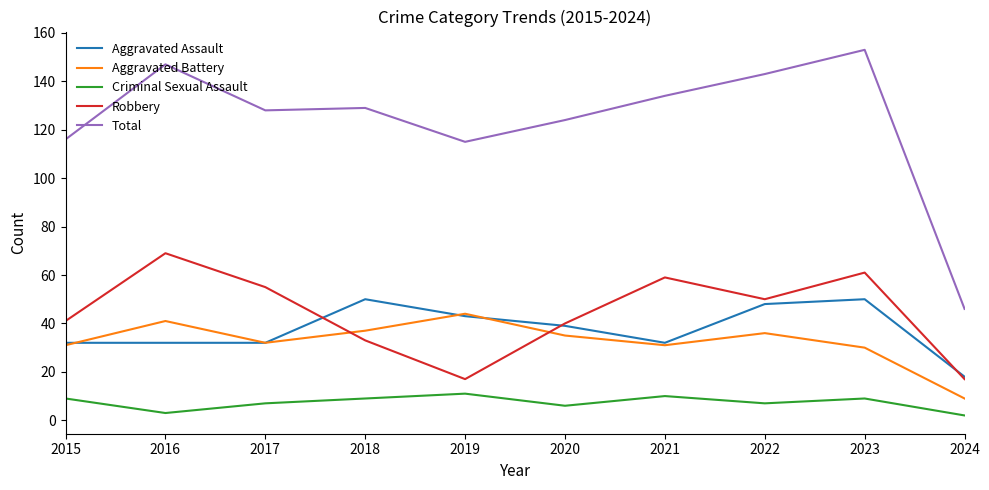

Rank the series at 2016 from highest to lowest value.

Total, Robbery, Aggravated Battery, Aggravated Assault, Criminal Sexual Assault